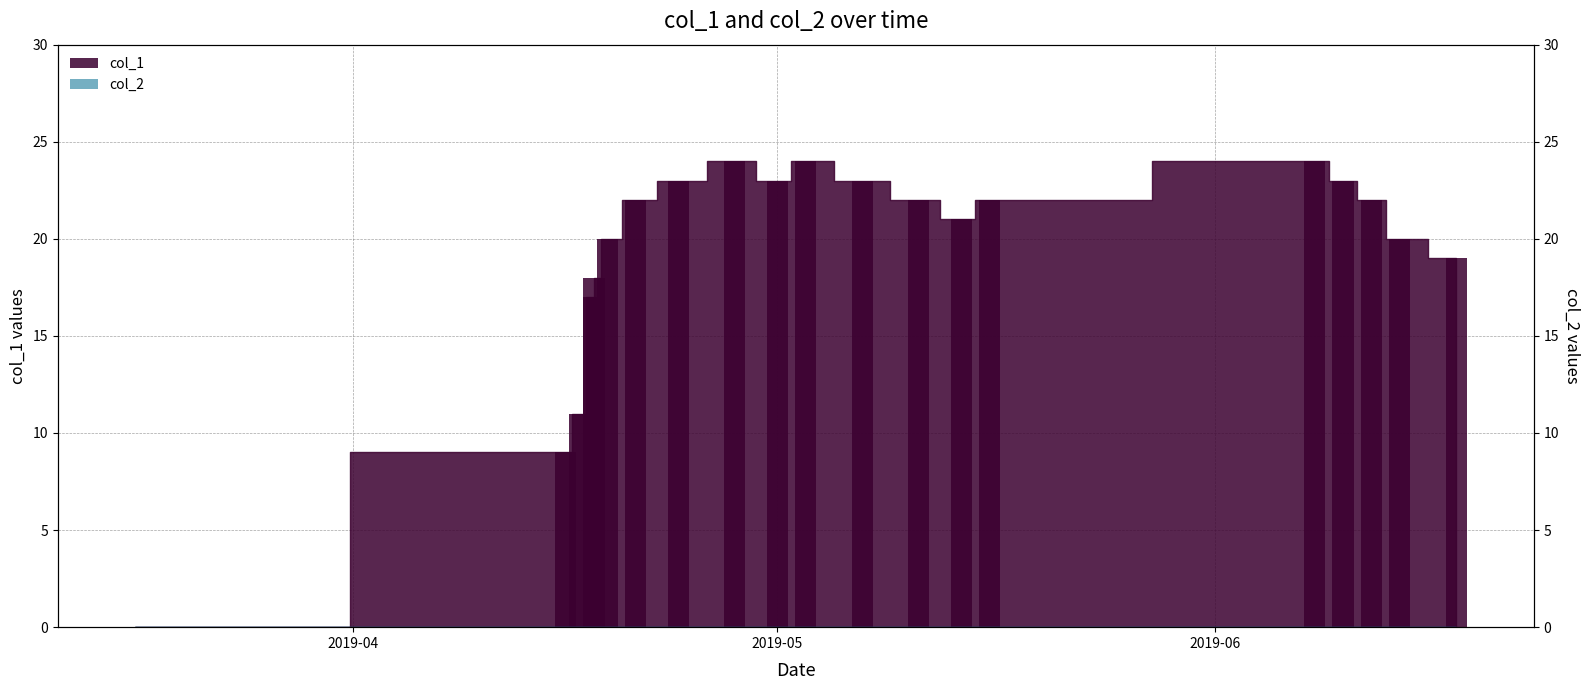

What is the label of the 1st bar from the left?

2019-04